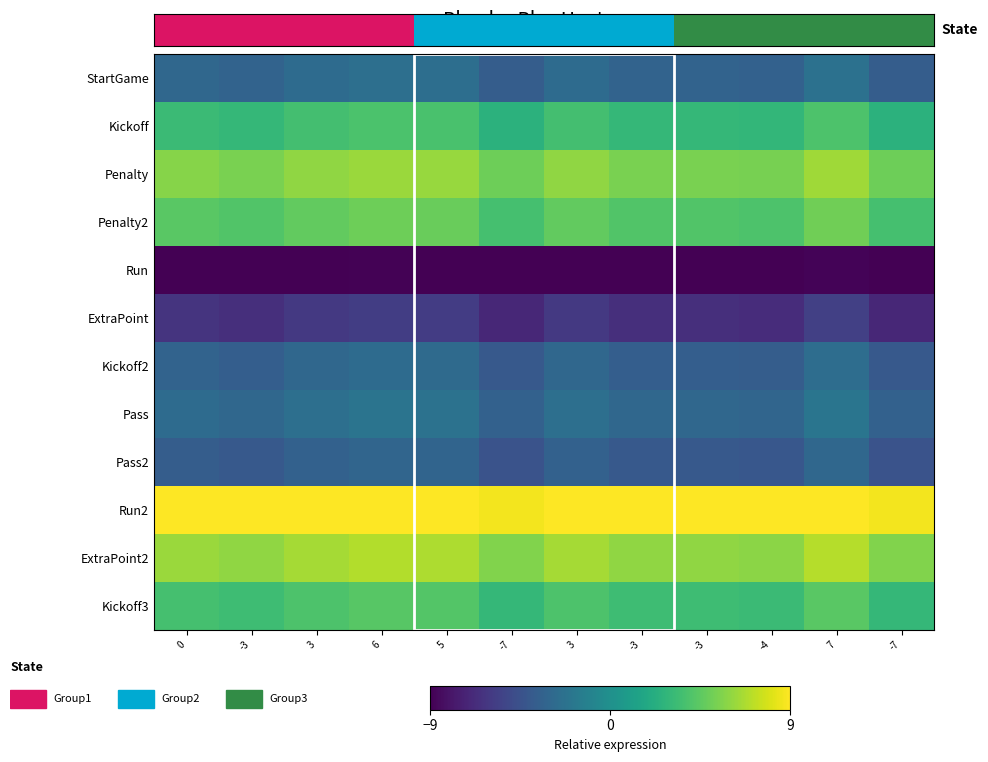

Rank the series at -3 from highest to lowest value.

Run2, ExtraPoint2, Penalty, Penalty2, Kickoff3, Kickoff, Pass, StartGame, Kickoff2, Pass2, ExtraPoint, Run